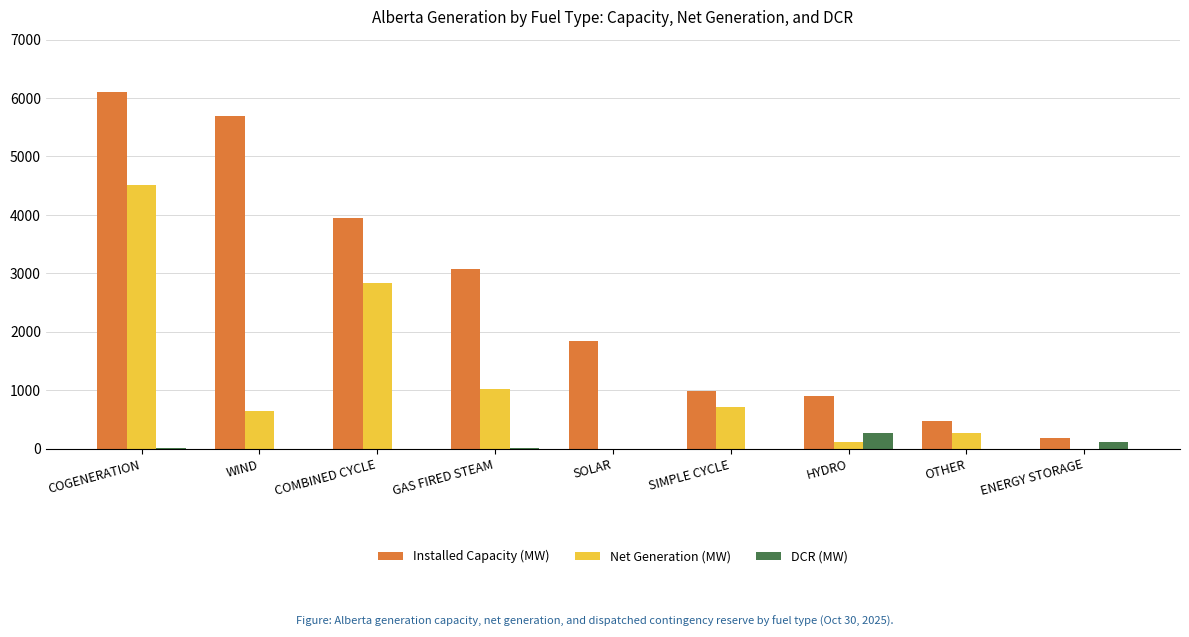

Which series has the largest range (max minus min)?

Installed Capacity (MW)